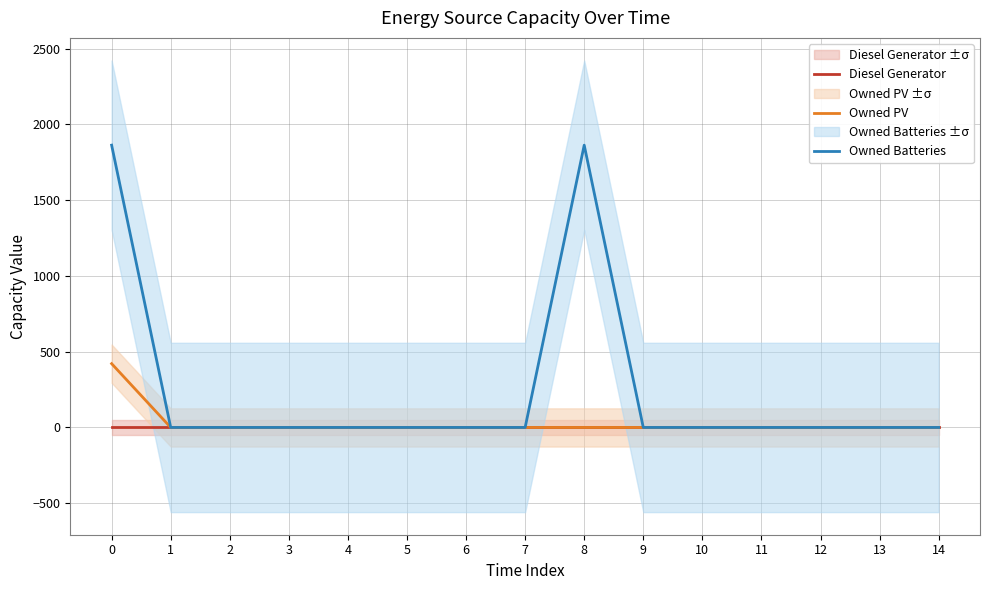

Rank the categories by Owned Batteries value from lowest to highest.

1, 2, 3, 4, 5, 6, 7, 9, 10, 11, 12, 13, 14, 0, 8